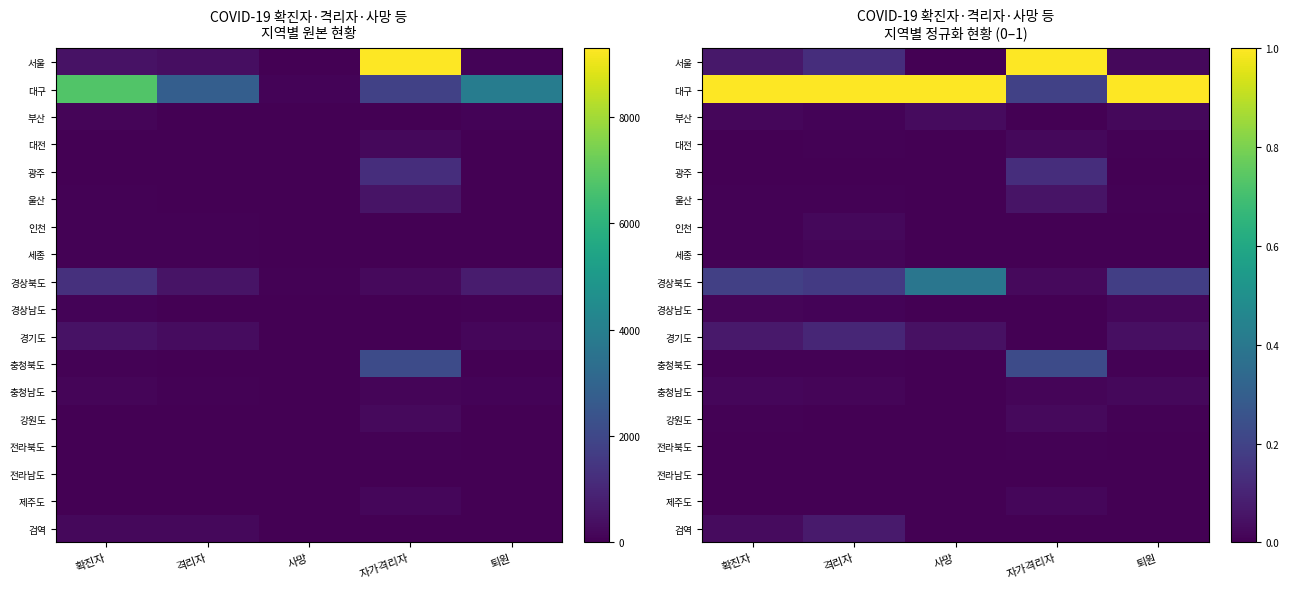

Count the 전라남도 values in the range 0 to 1.

5